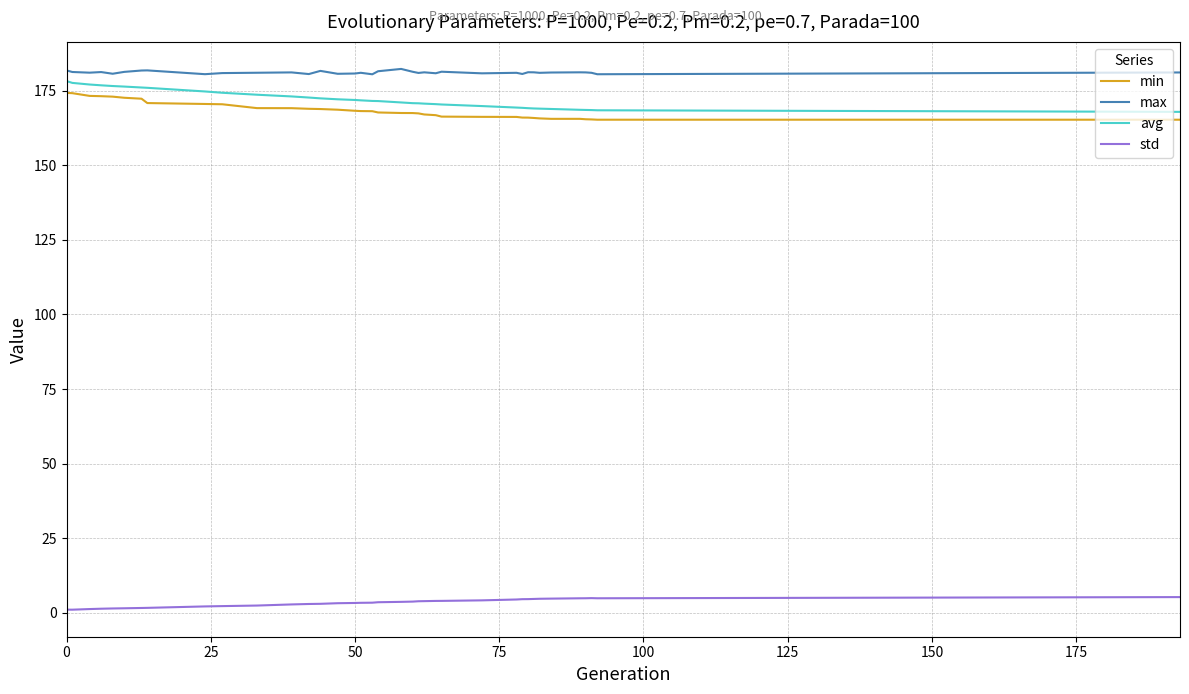

True or false: std and avg cross at least once.

False